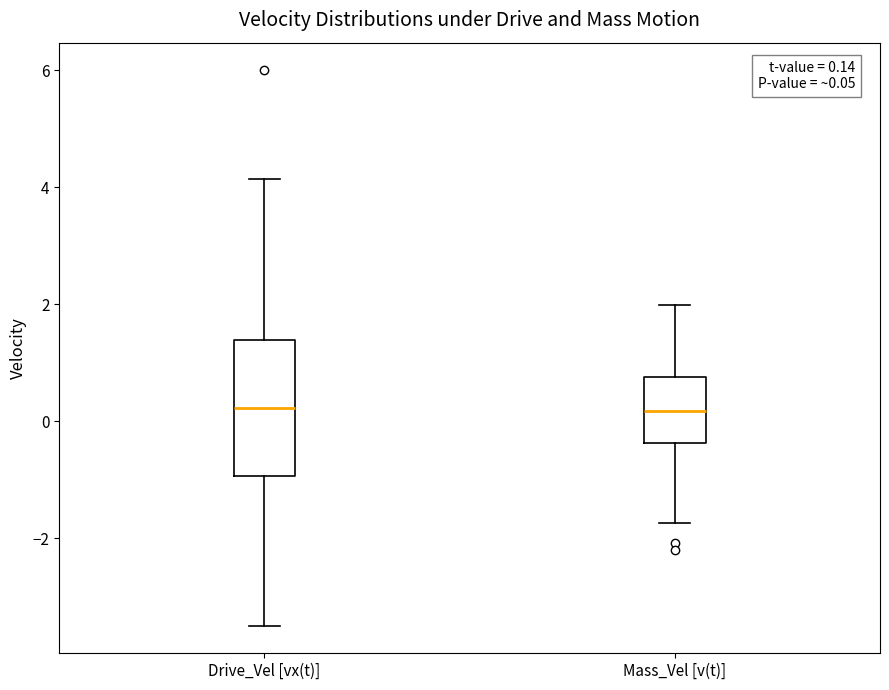

Comparing the boxes themselves (not the whiskers), which one is the tallest?

Drive_Vel [vx(t)]